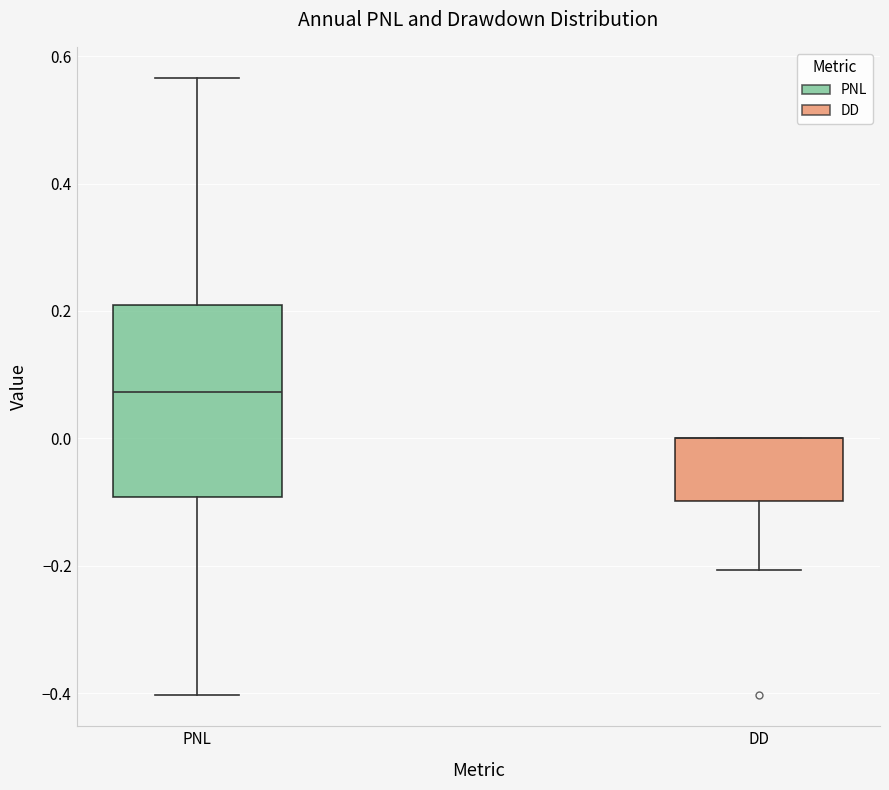

Which box is the tallest, from its lower edge to its upper edge?

PNL